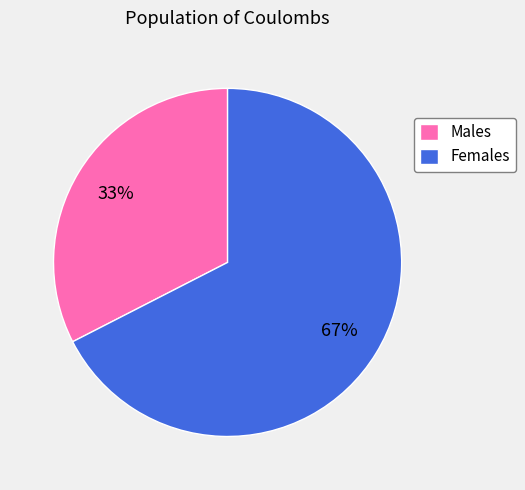

What is the ratio of the value at Males to the value at Females?

0.5